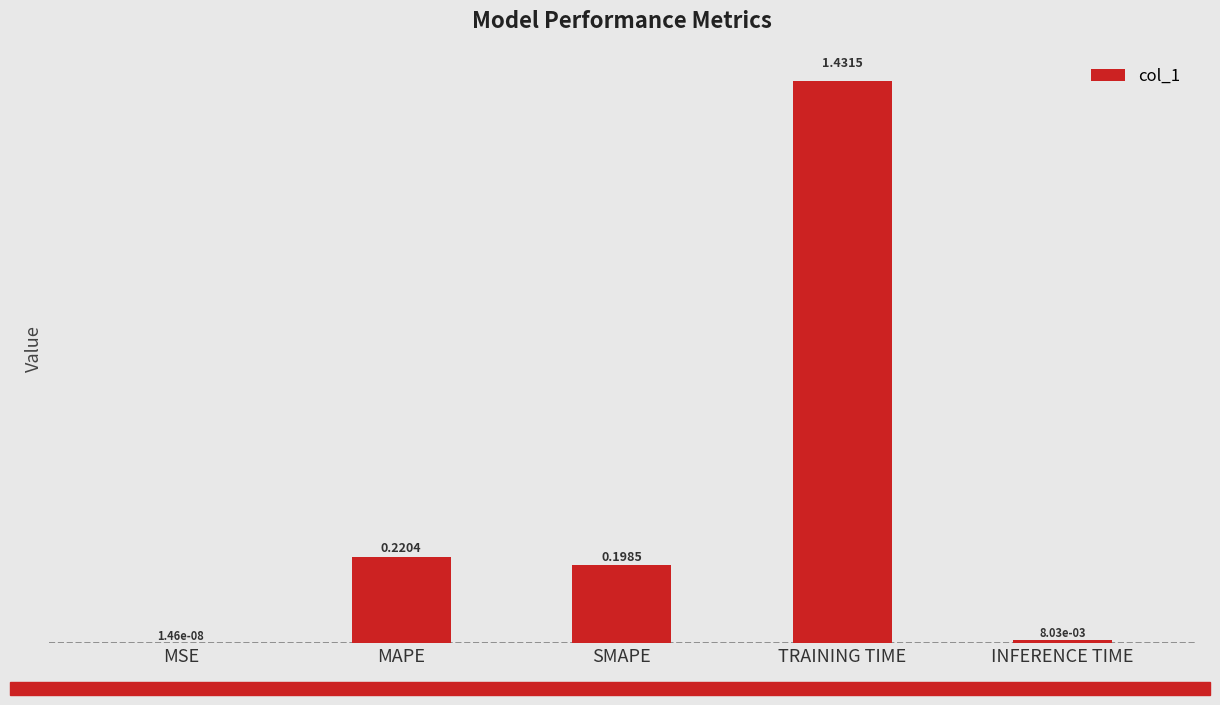

Which has a higher value, TRAINING TIME or MAPE?

TRAINING TIME